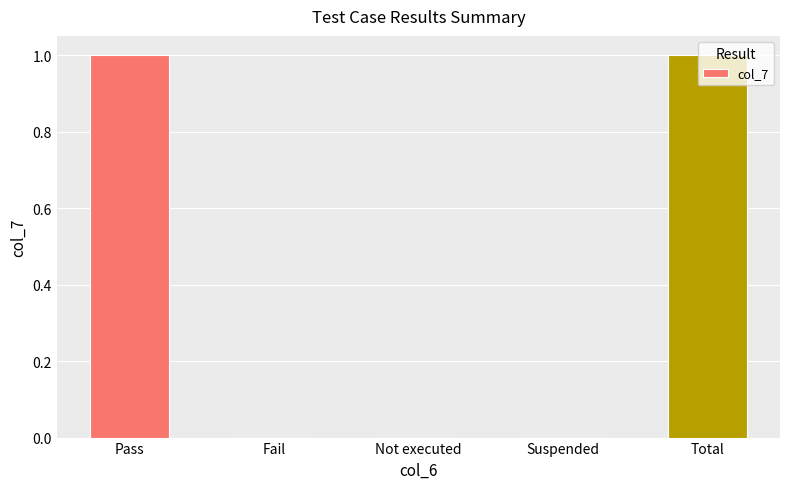

What is the maximum value shown in the chart?

1